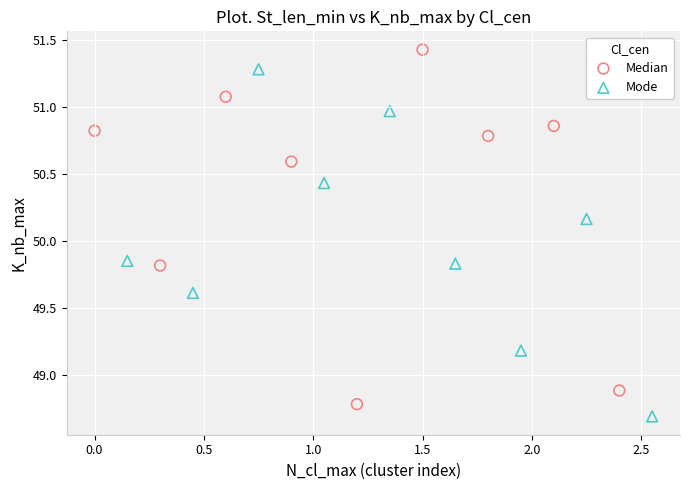

Which series has the widest spread of Y values?

Median